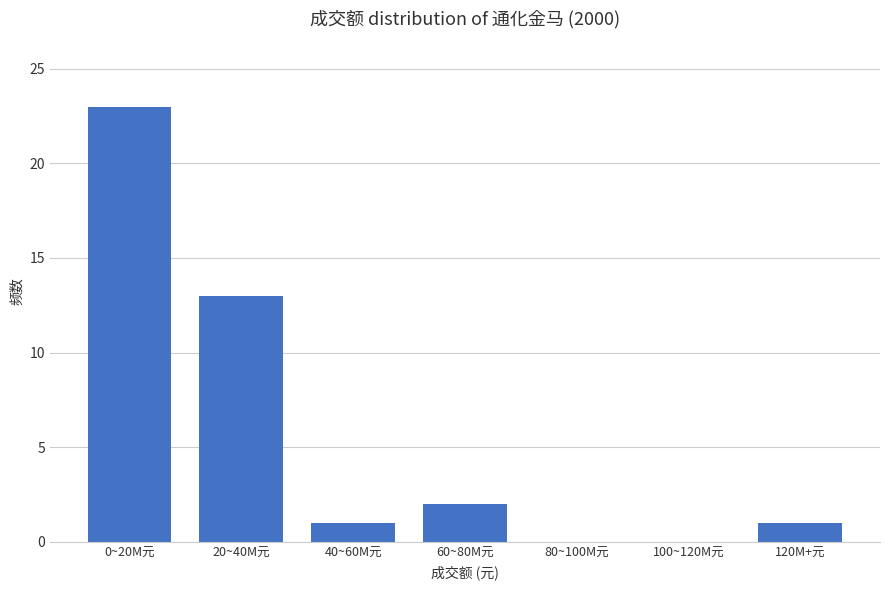

Reading left to right, list all the values displayed in this chart.

0~20M元=23	20~40M元=13	40~60M元=1	60~80M元=2	80~100M元=0	100~120M元=0	120M+元=1